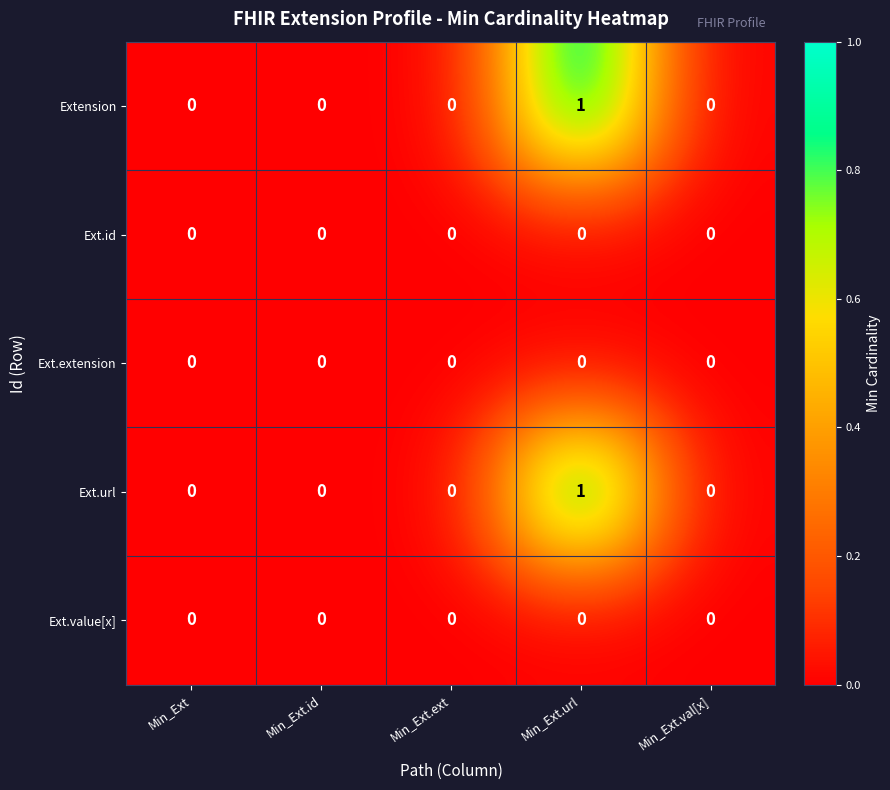

How many categories are shown in the chart?

5